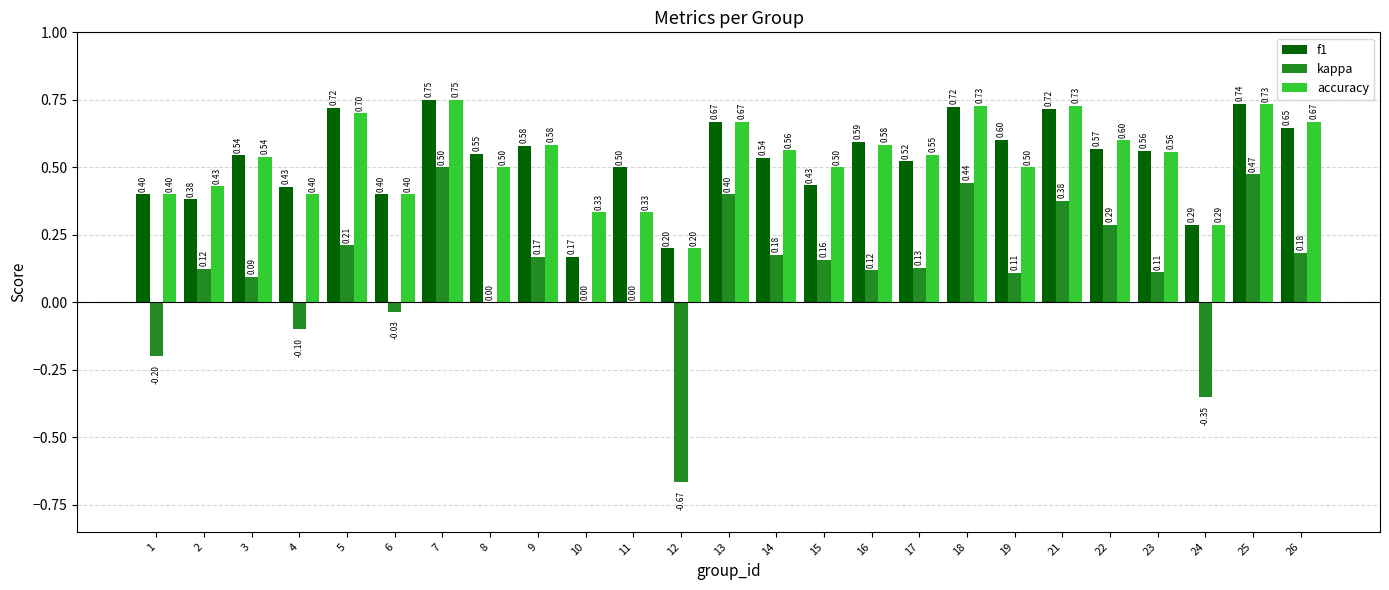

Which series changed the most between 12 and 13?

kappa